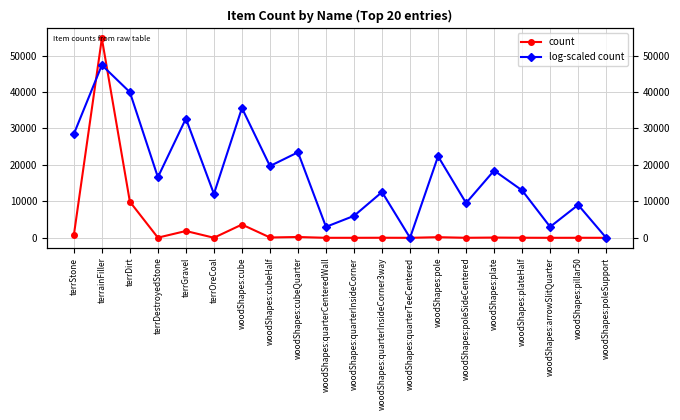

At how many categories does at least one series exceed 44903?

1